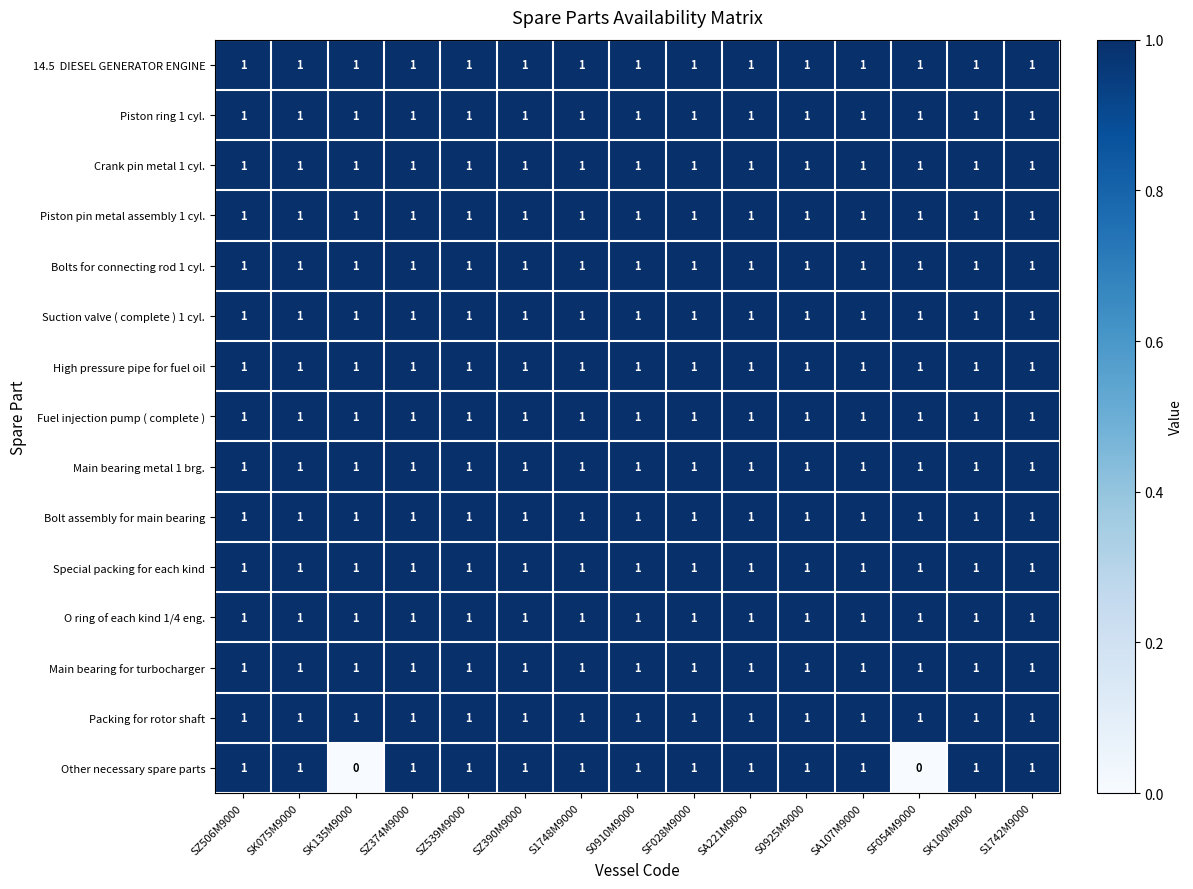

What is the total value across all series at SA221M9000?

15